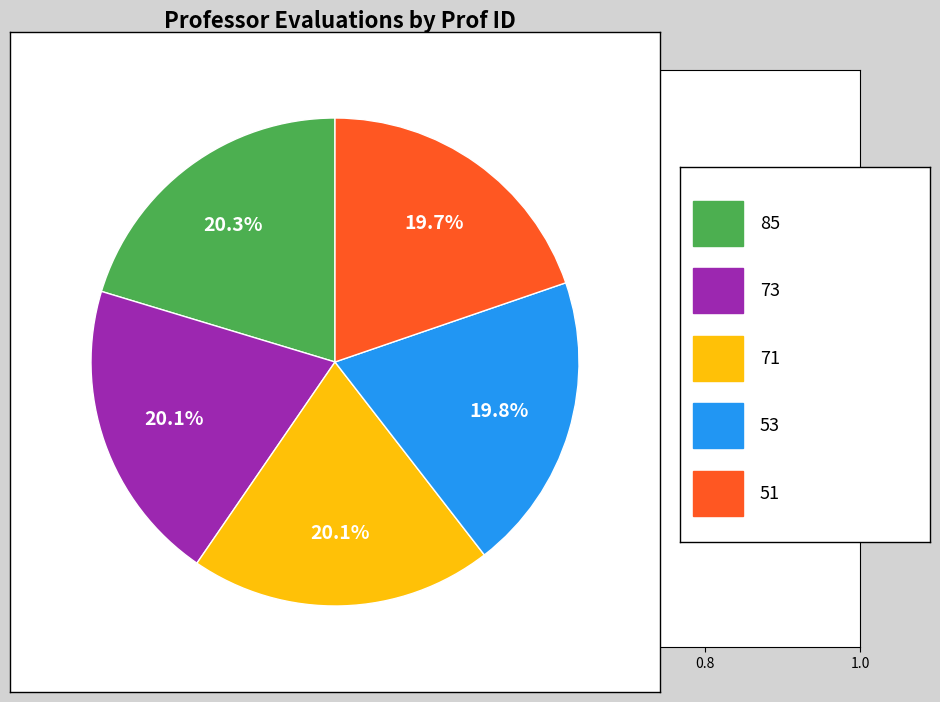

Is there any slice that represents more than half of the pie?

No